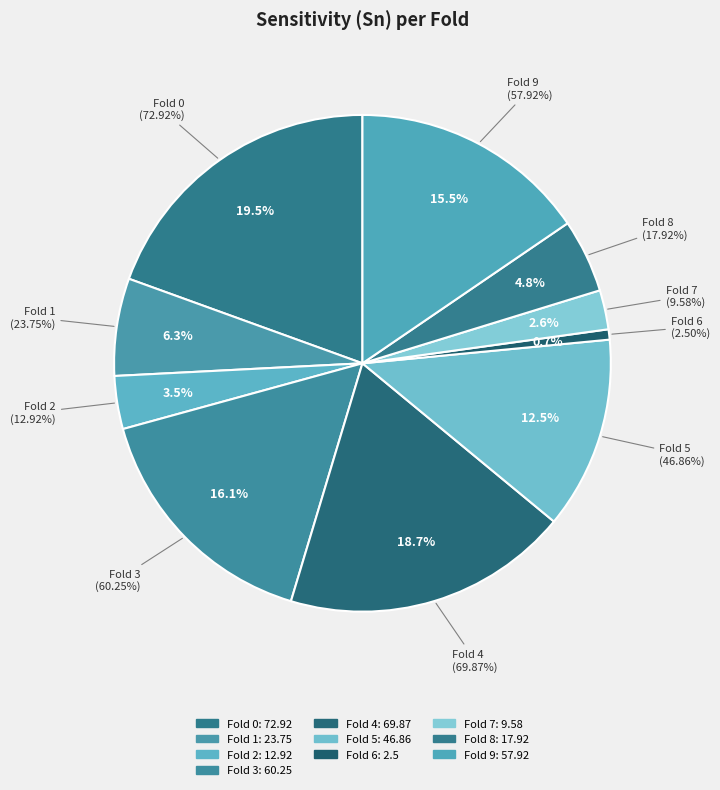

Is Fold 4 the majority of the pie?

No